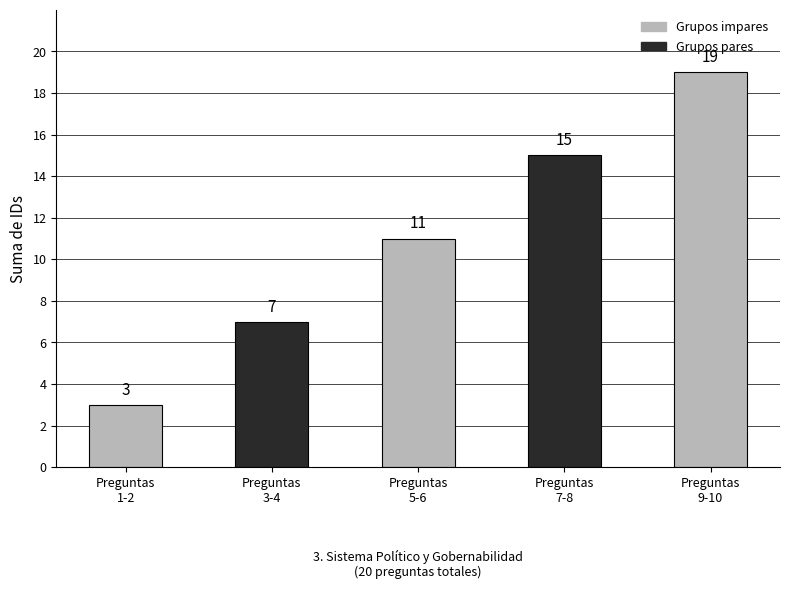

What is the sum of the values at Preguntas
3-4 and Preguntas
7-8?

22